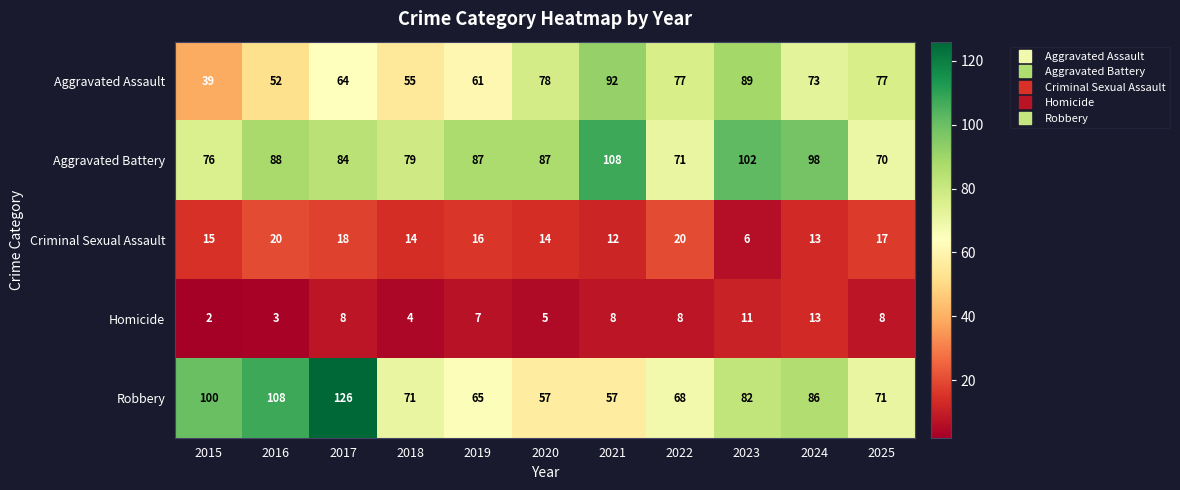

The Aggravated Battery series shows 87 at 2019. True or false?

True